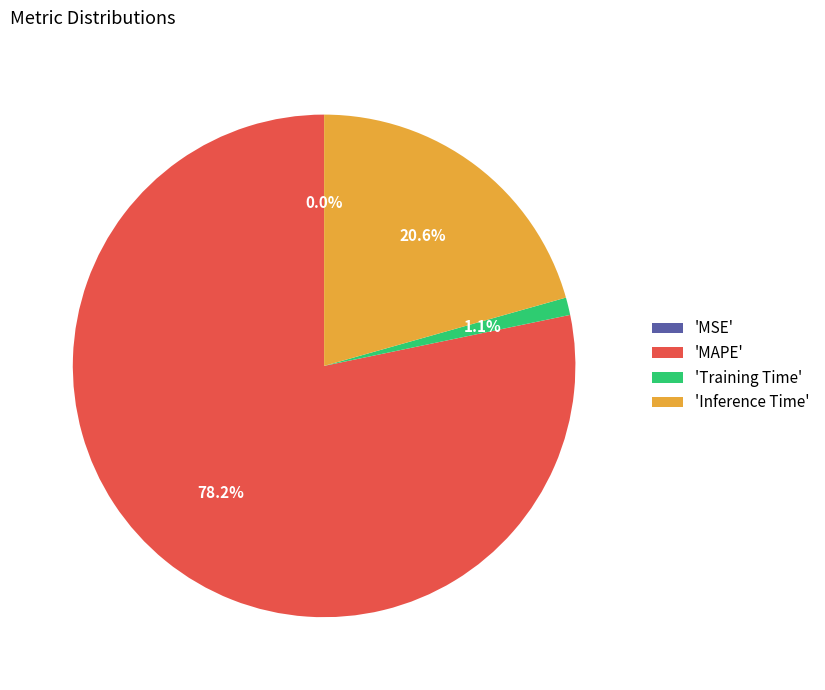

Does 'Inference Time' represent more than half of the total?

No